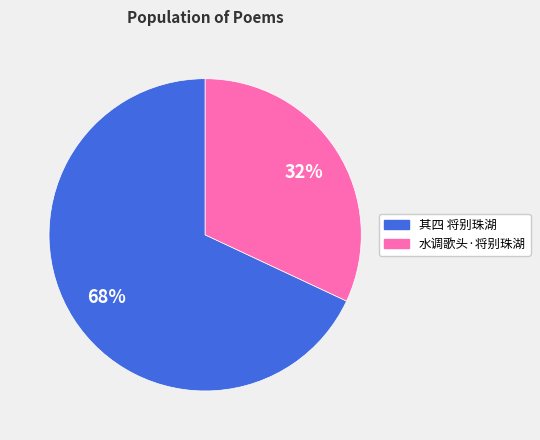

To the nearest percent, what is the difference between the largest and smallest slice percentages?

36%